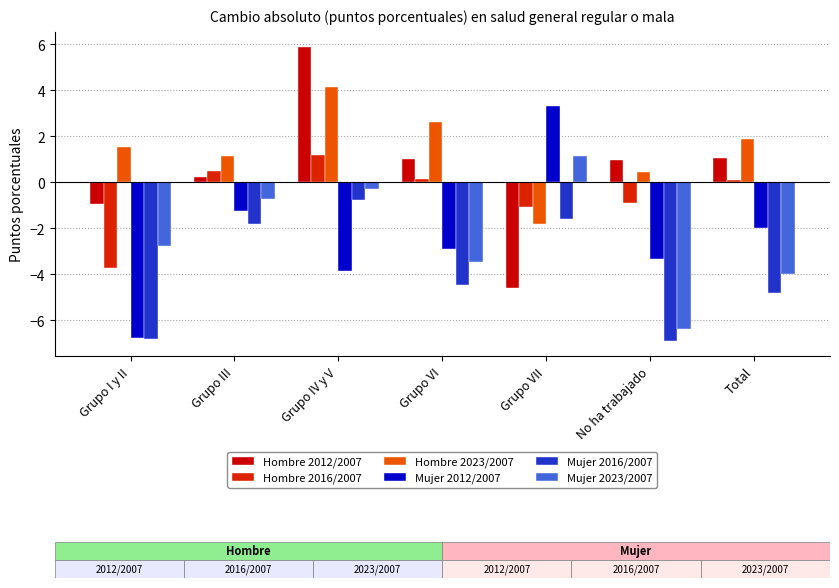

Is the value of Mujer 2012/2007 at Grupo VI greater than the value of Hombre 2023/2007 at No ha trabajado?

No